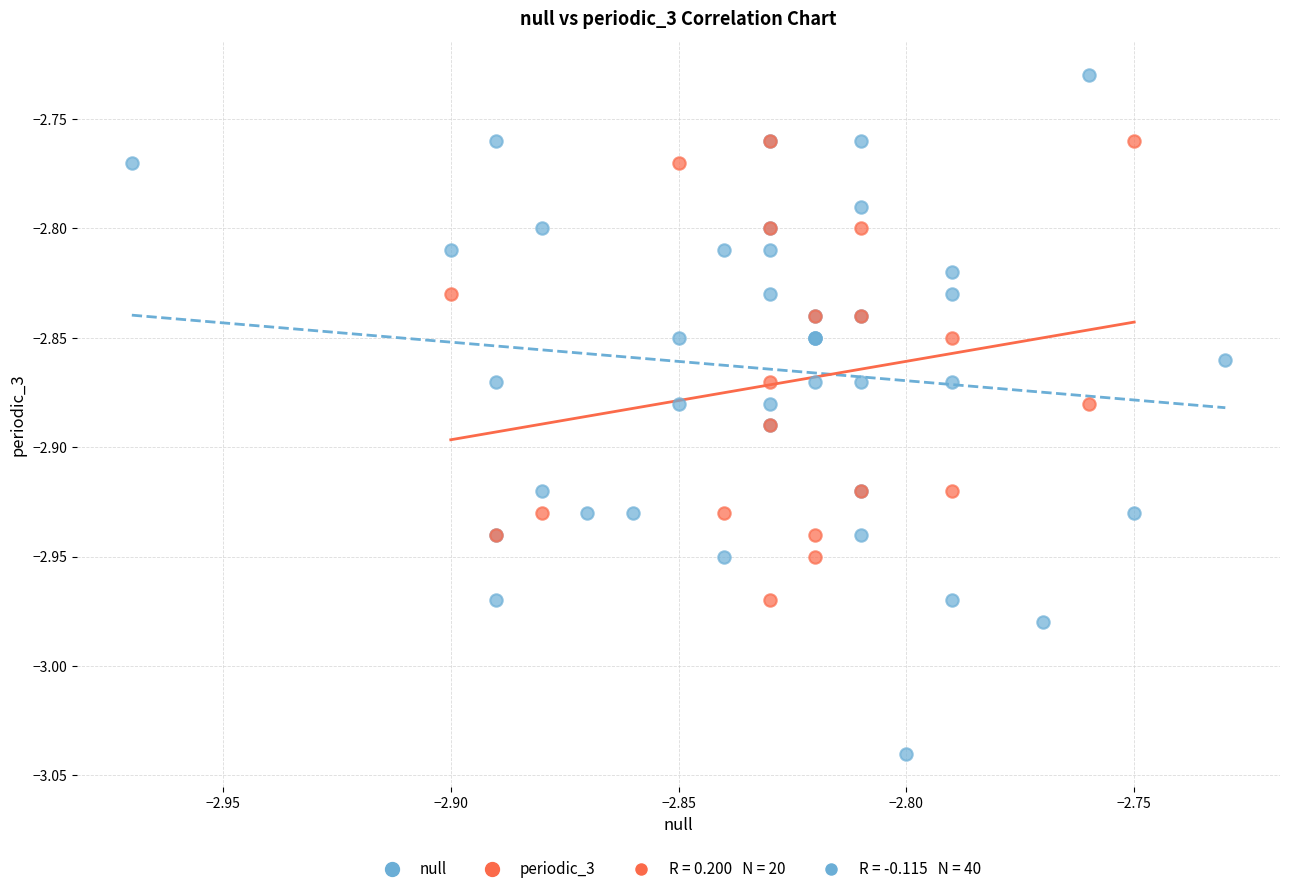

Which series contains the highest Y value?

null